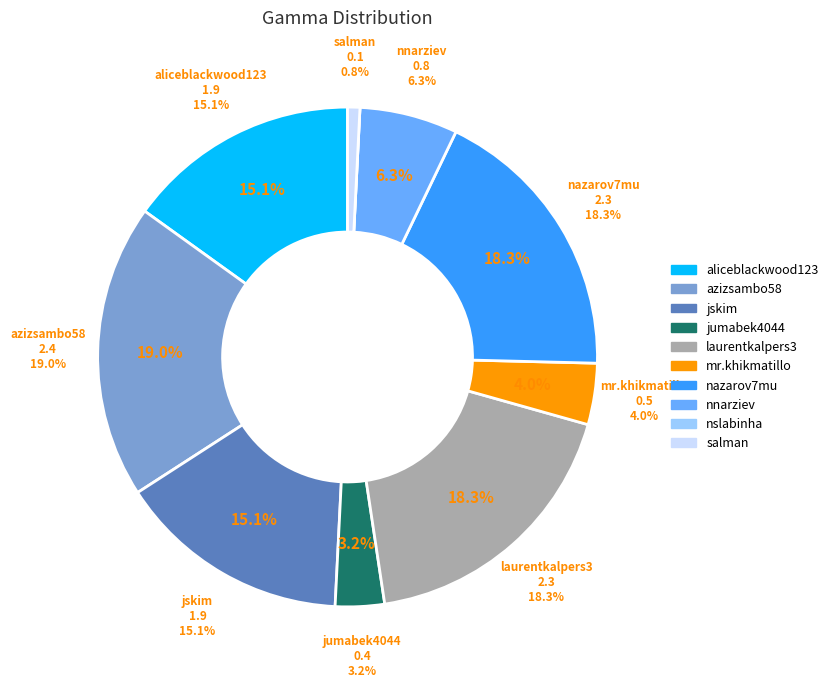

Does any single category account for the majority?

No